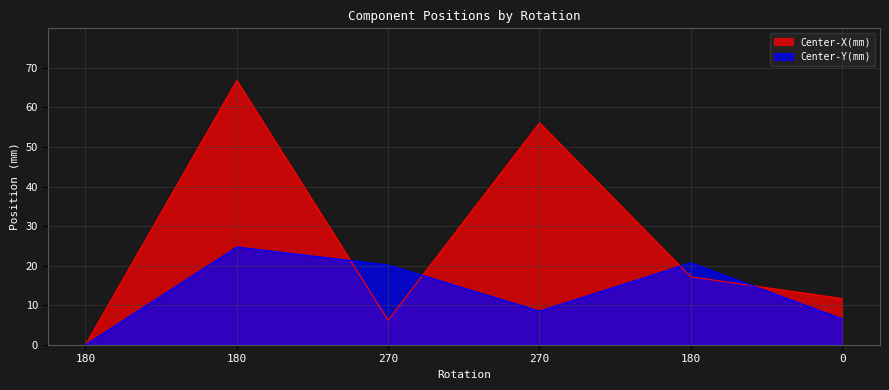

True or false: Center-Y(mm) has a value of 8.5 at 270.

True